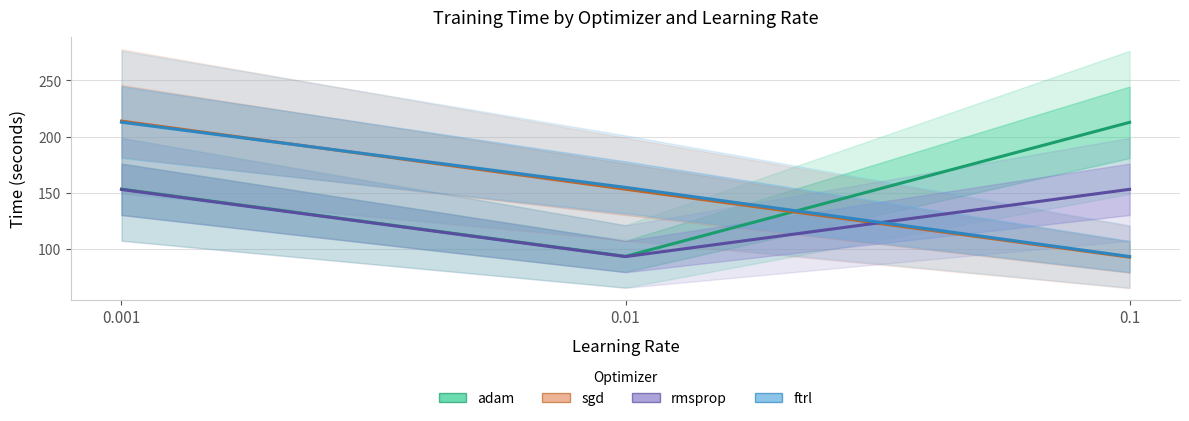

Where does the rmsprop series first go above 152?

0.001